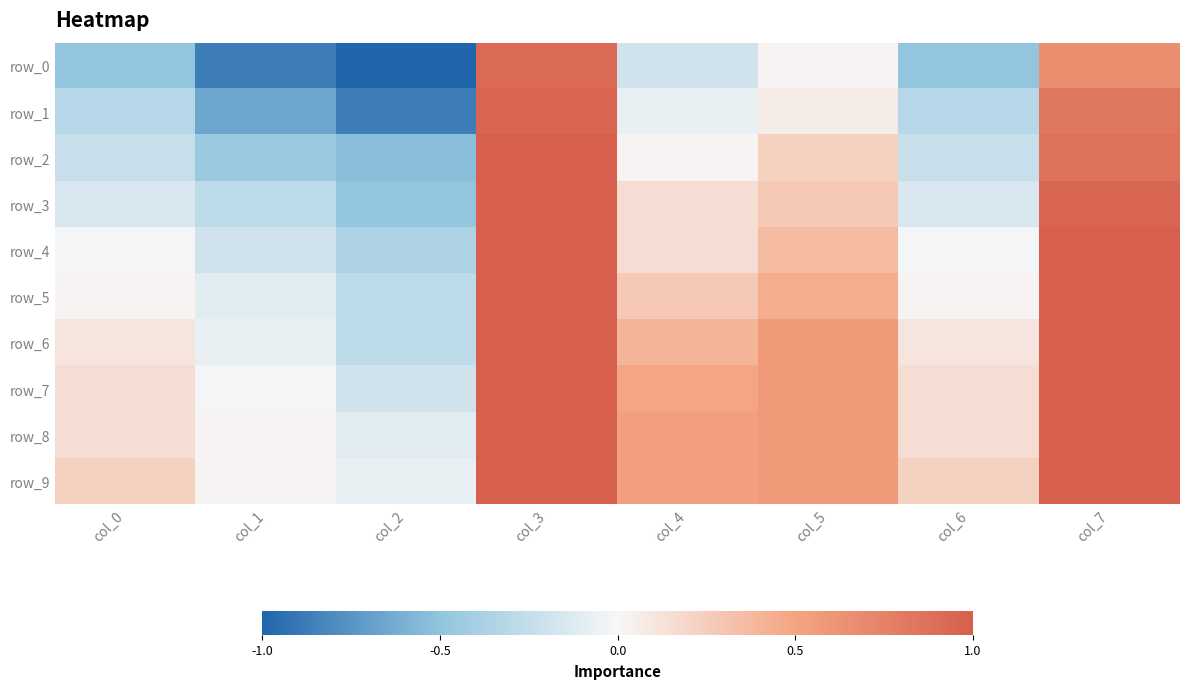

Is the value of row_5 at col_3 greater than the value of row_3 at col_5?

Yes